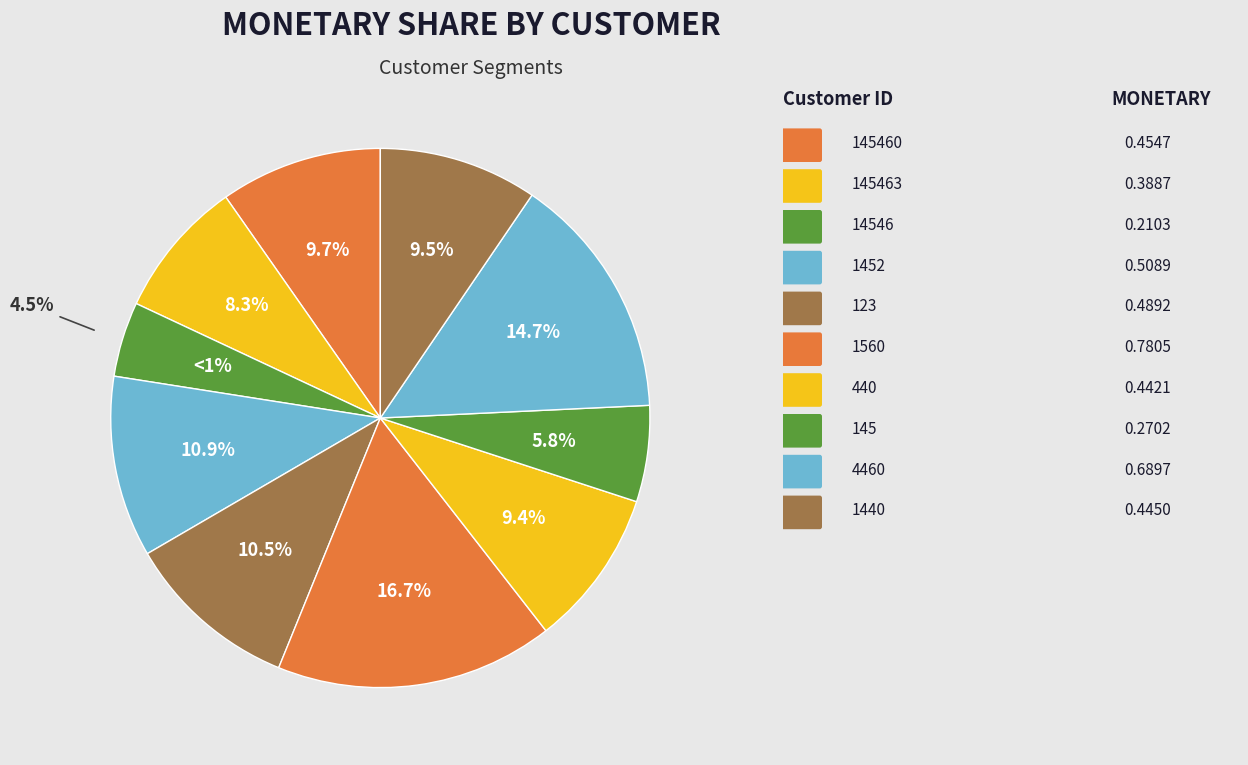

Which slice is the smallest?

14546